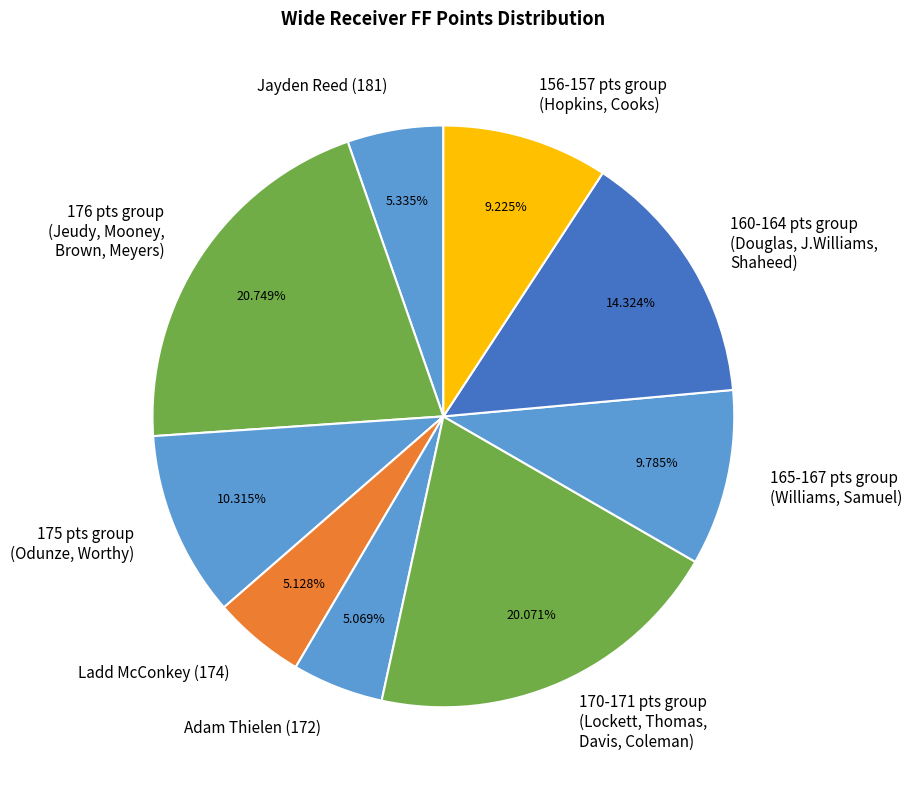

Which category has the biggest portion of the pie?

176 pts group (Jeudy, Mooney, Brown, Meyers)